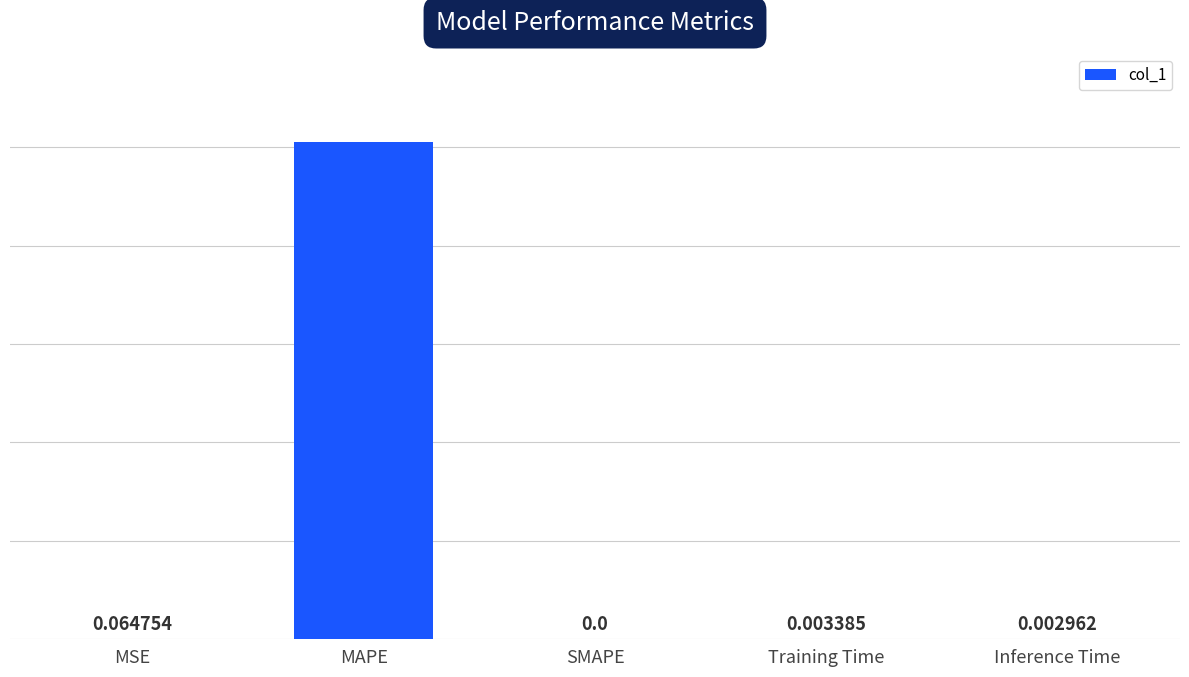

Which label corresponds to the largest value in the chart?

MAPE